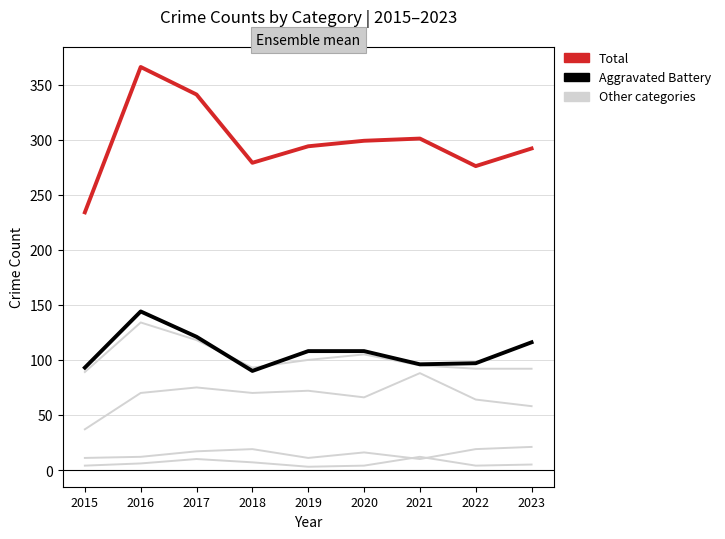

What is the maximum value shown in the chart?

366